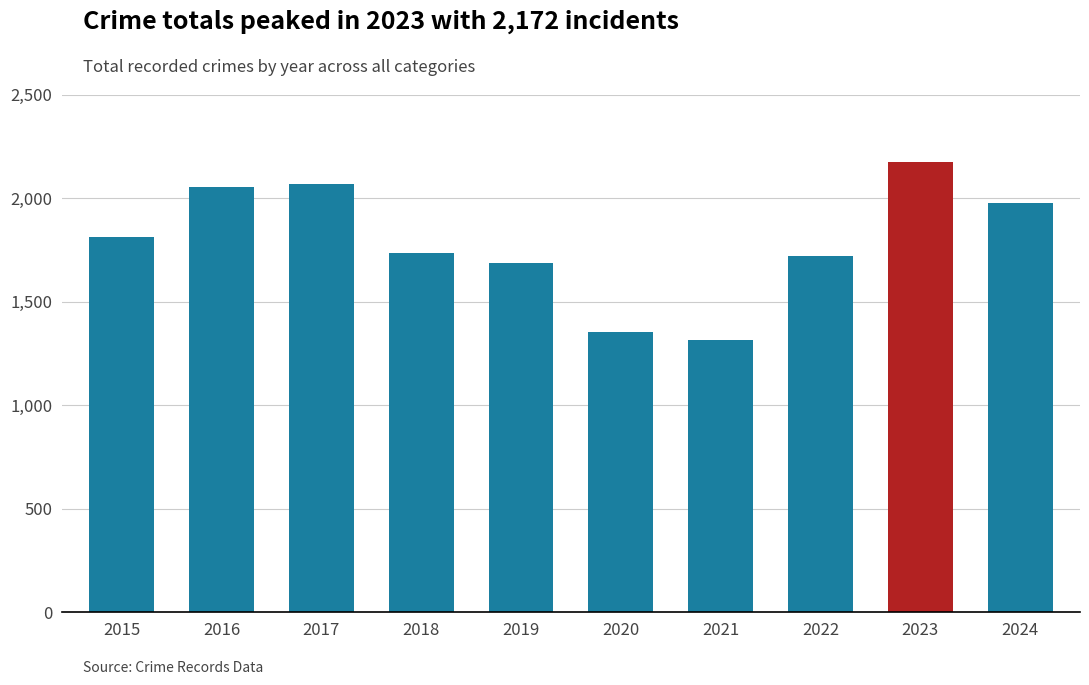

Approximately how many times larger is the value at 2019 compared to 2021?

1.3